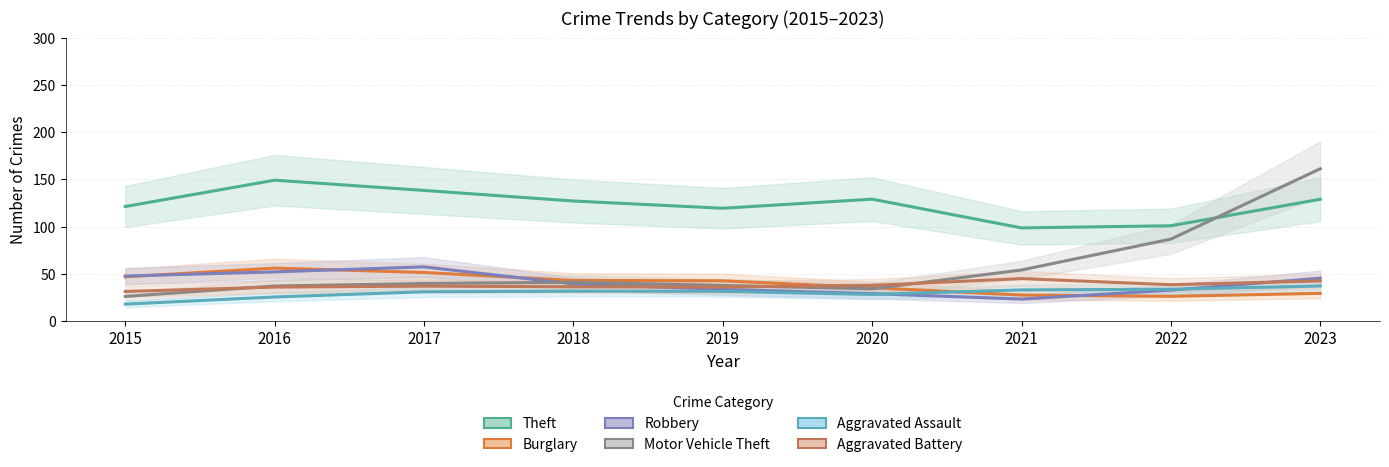

Which series has the largest total across all categories?

Theft